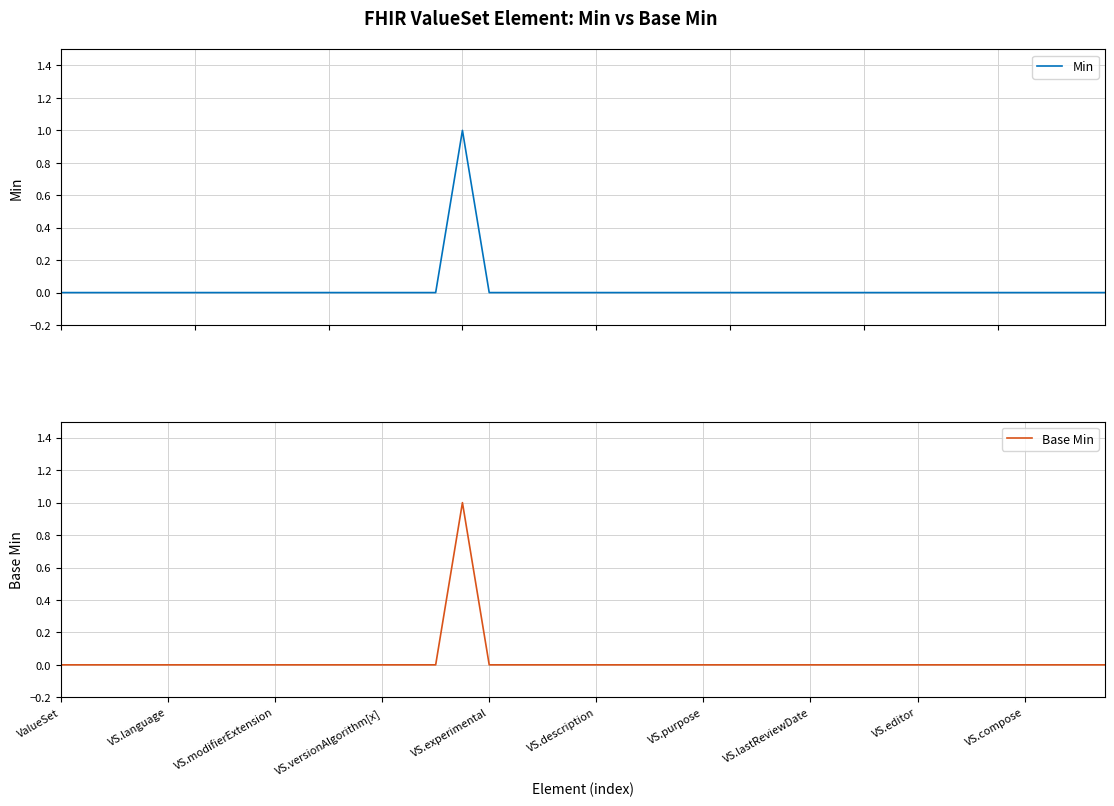

What is the label of the 9th point from the left?

VS.editor